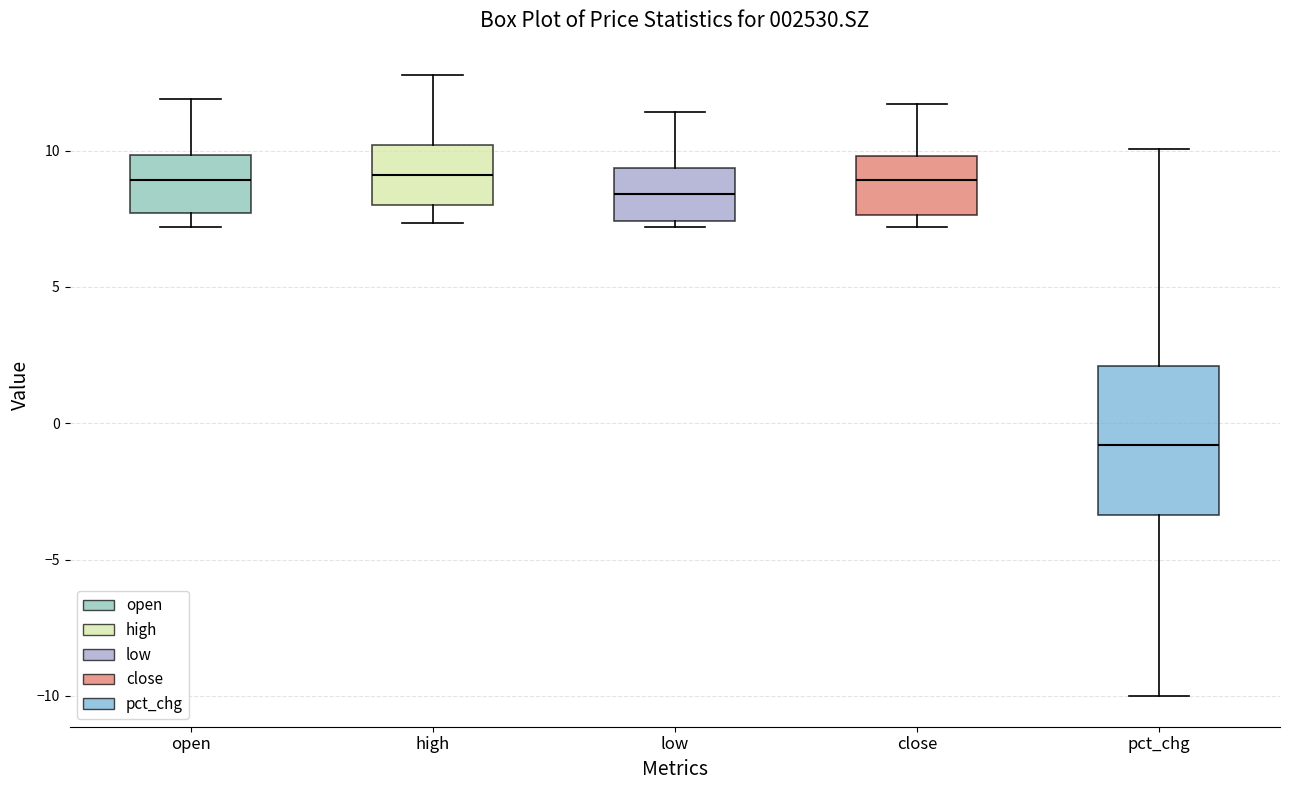

Comparing the boxes themselves (not the whiskers), which one is the tallest?

pct_chg